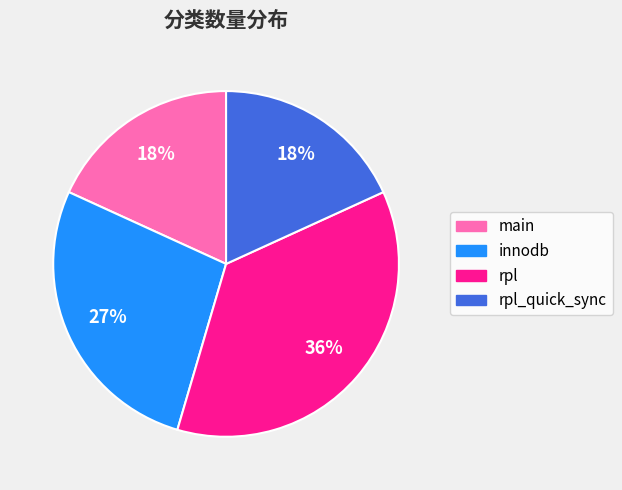

Is there any slice that represents more than half of the pie?

No